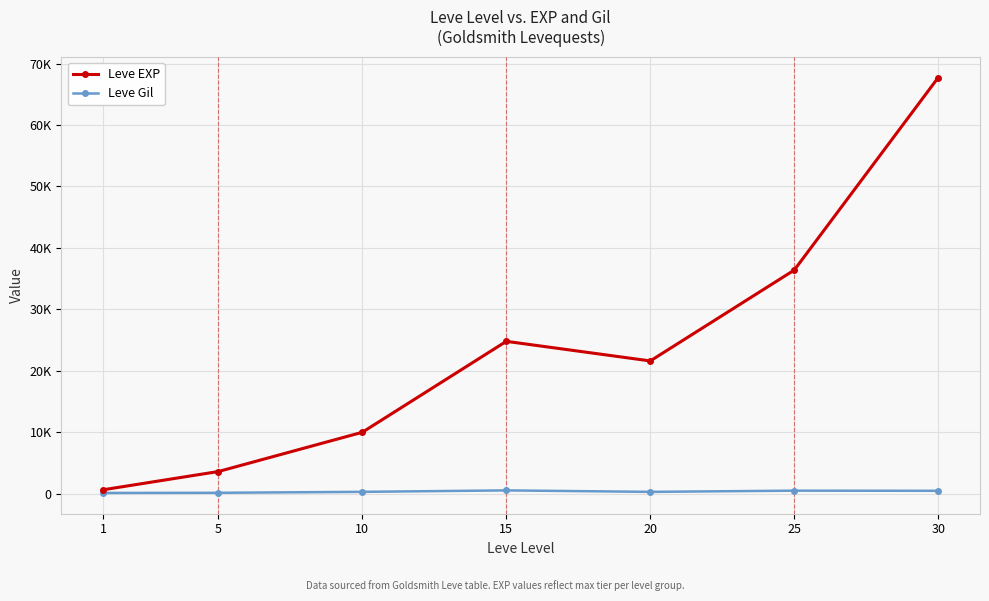

Does the chart have visible grid lines?

Yes